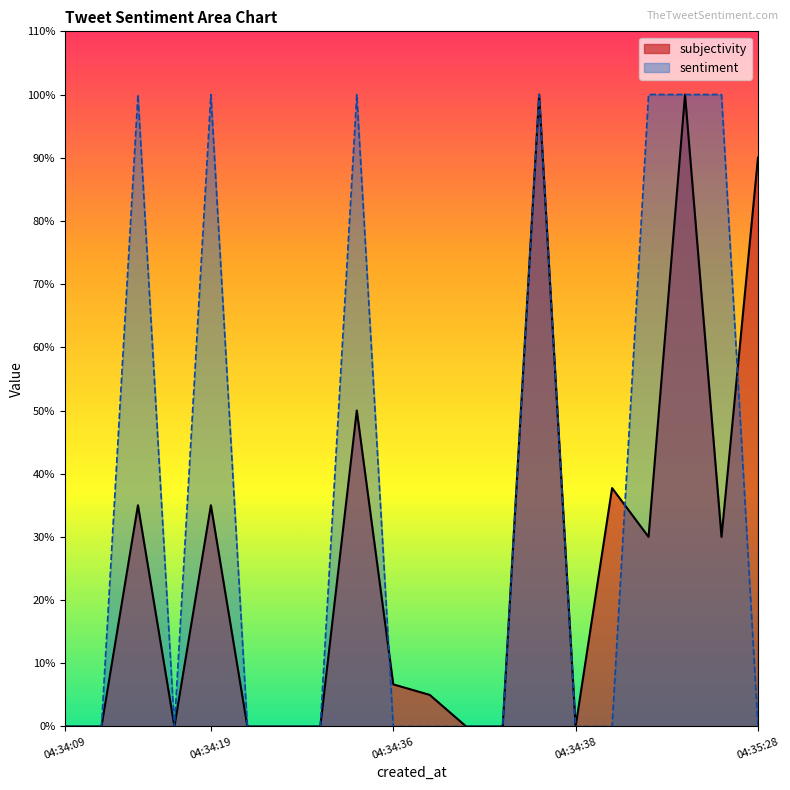

Which label corresponds to the largest value in the chart?

2016-12-09 04:34:38